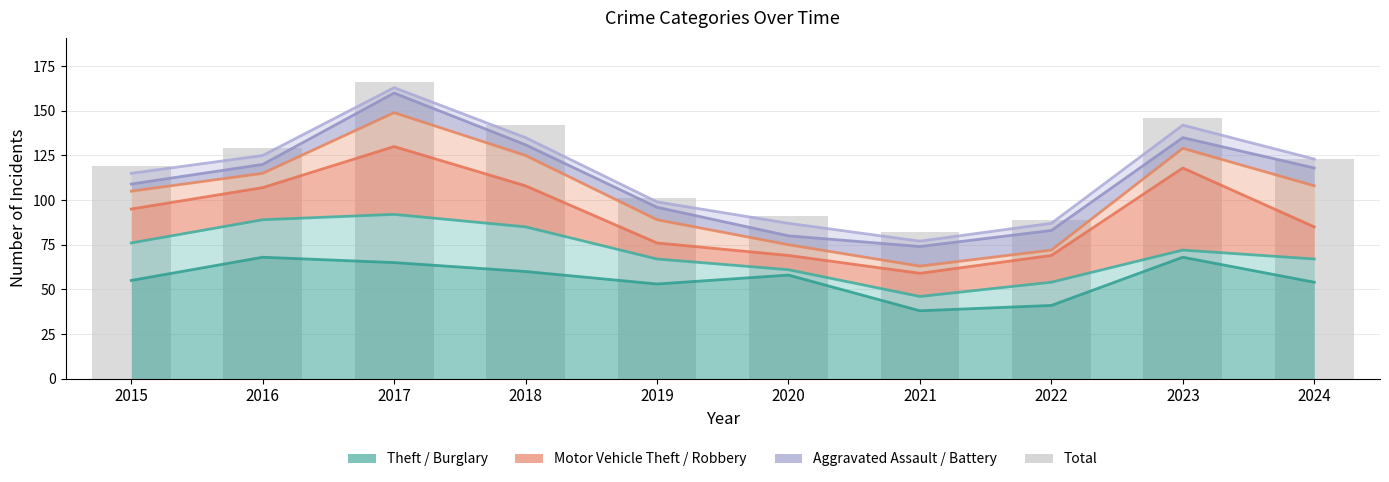

The Aggravated Assault series shows 6 at 2015. True or false?

False